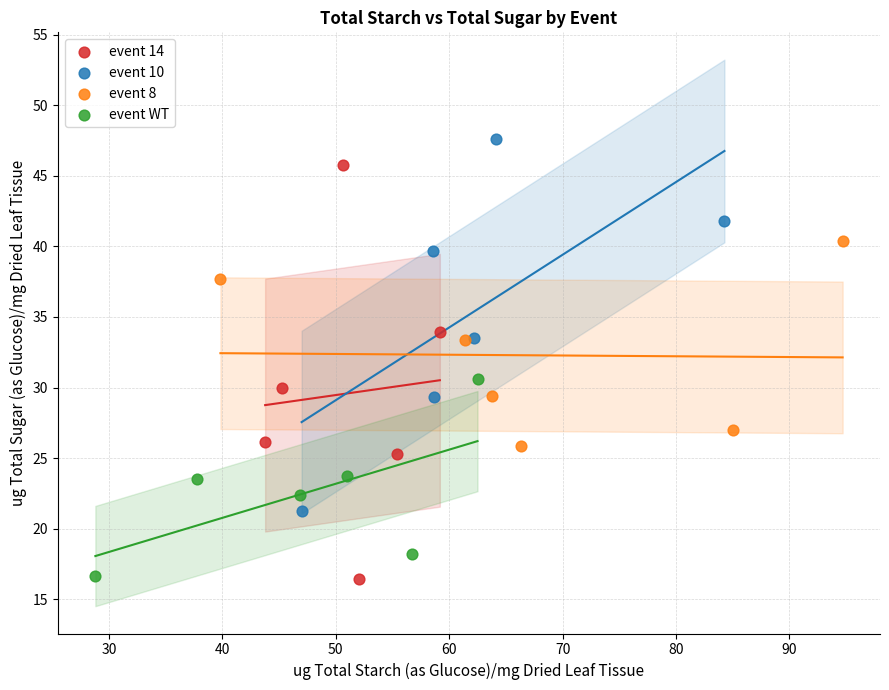

What are all the series names shown in the legend?

event 14, event 10, event 8, event WT